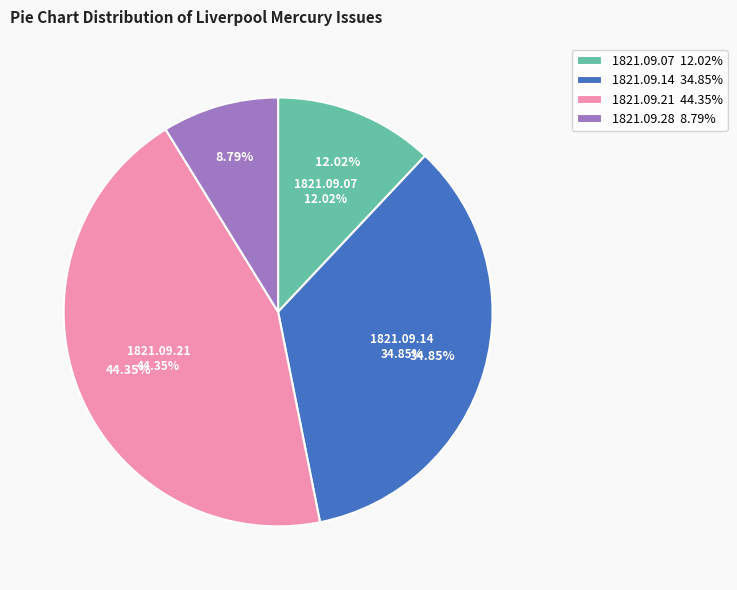

To the nearest percent, what is the average slice percentage?

25%